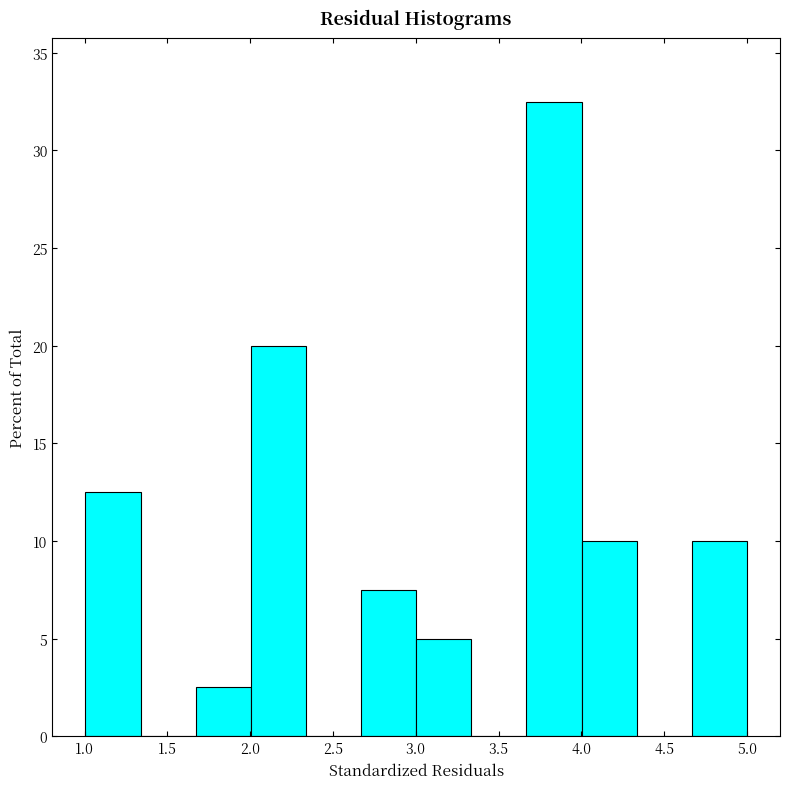

Over which range of the x-axis is the bar tallest?

3.65 to 4.00